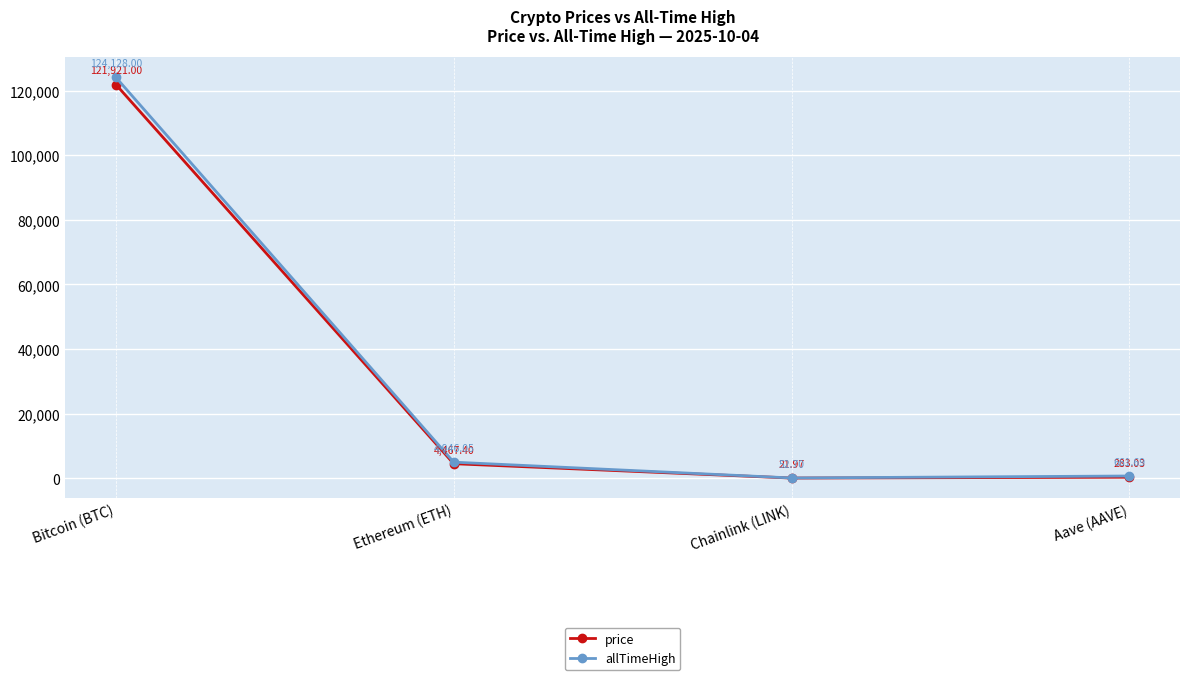

At which label does price reach its peak?

Bitcoin (BTC)